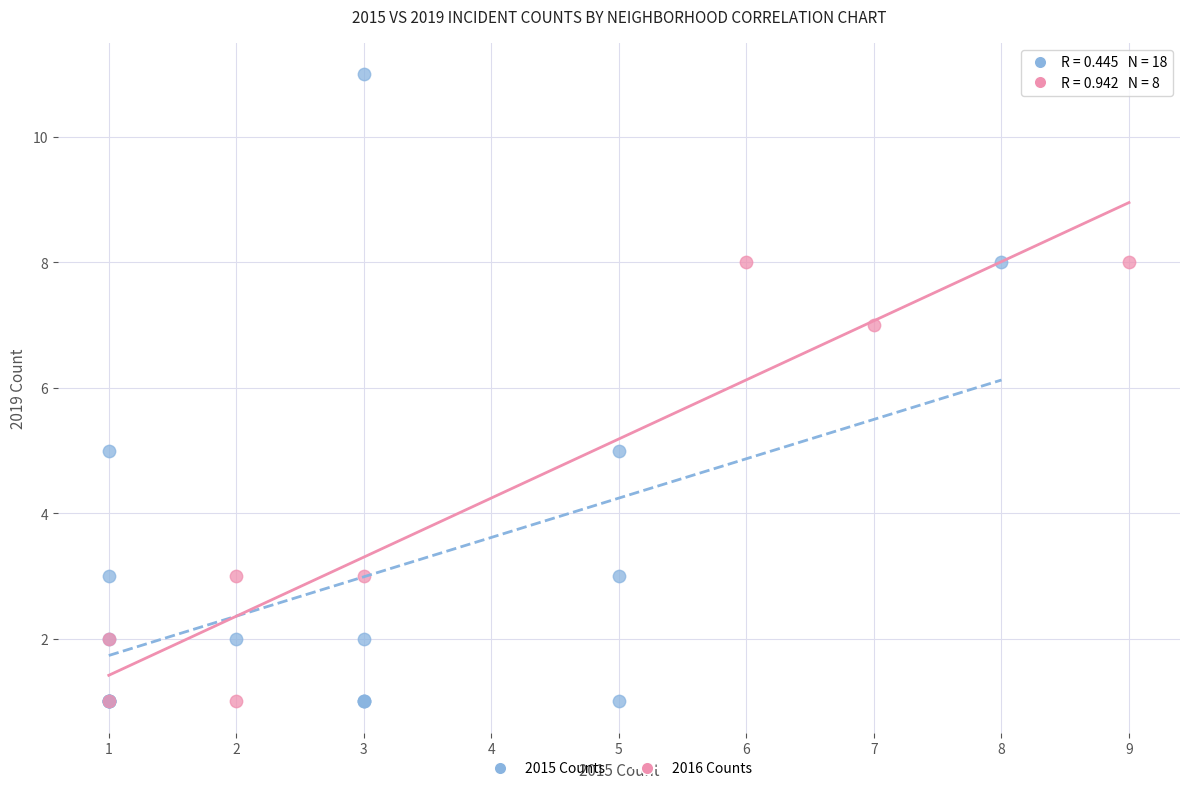

Which series has the widest spread of Y values?

2015 Counts